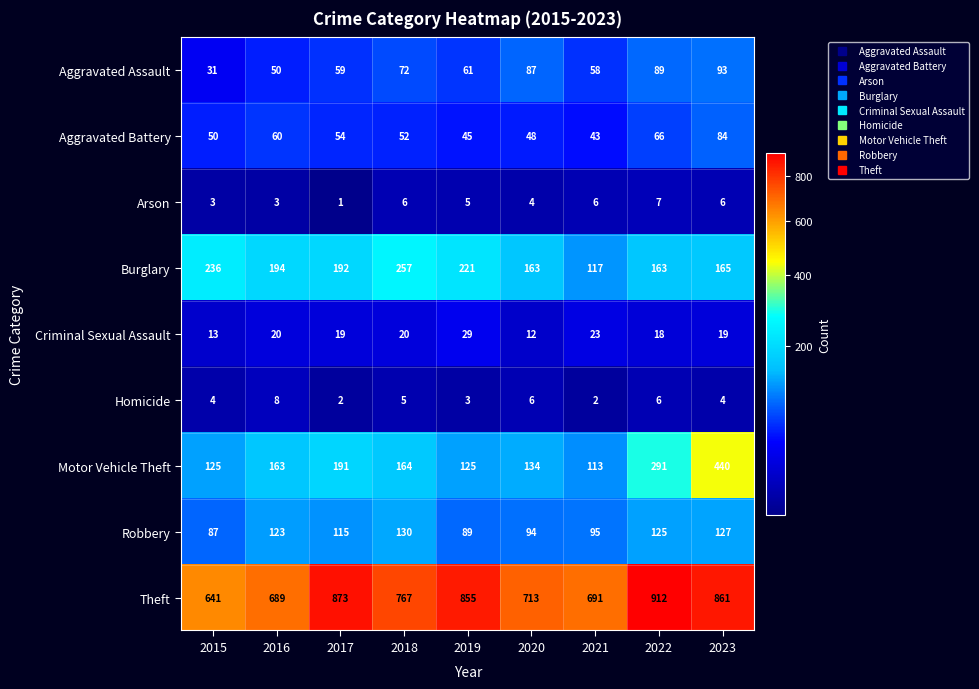

Rank the series at 2015 from lowest to highest value.

Arson, Homicide, Criminal Sexual Assault, Aggravated Assault, Aggravated Battery, Robbery, Motor Vehicle Theft, Burglary, Theft